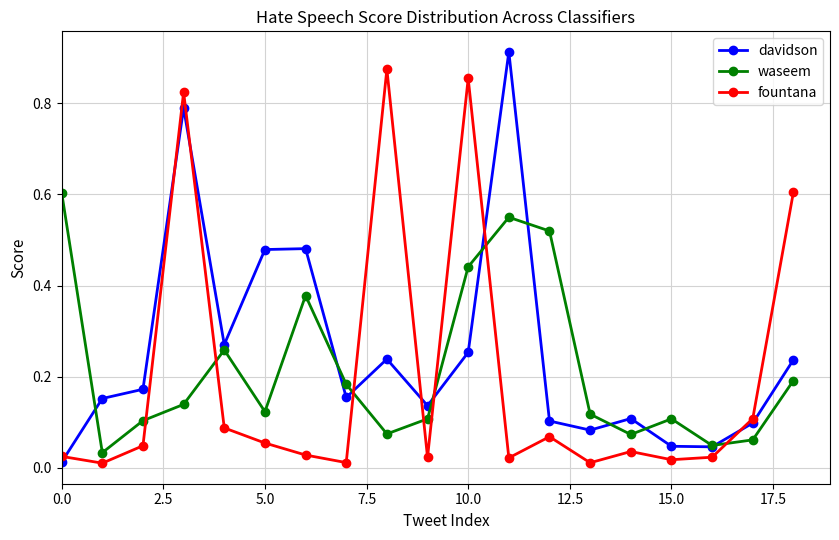

How many times do waseem and fountana cross each other?

7